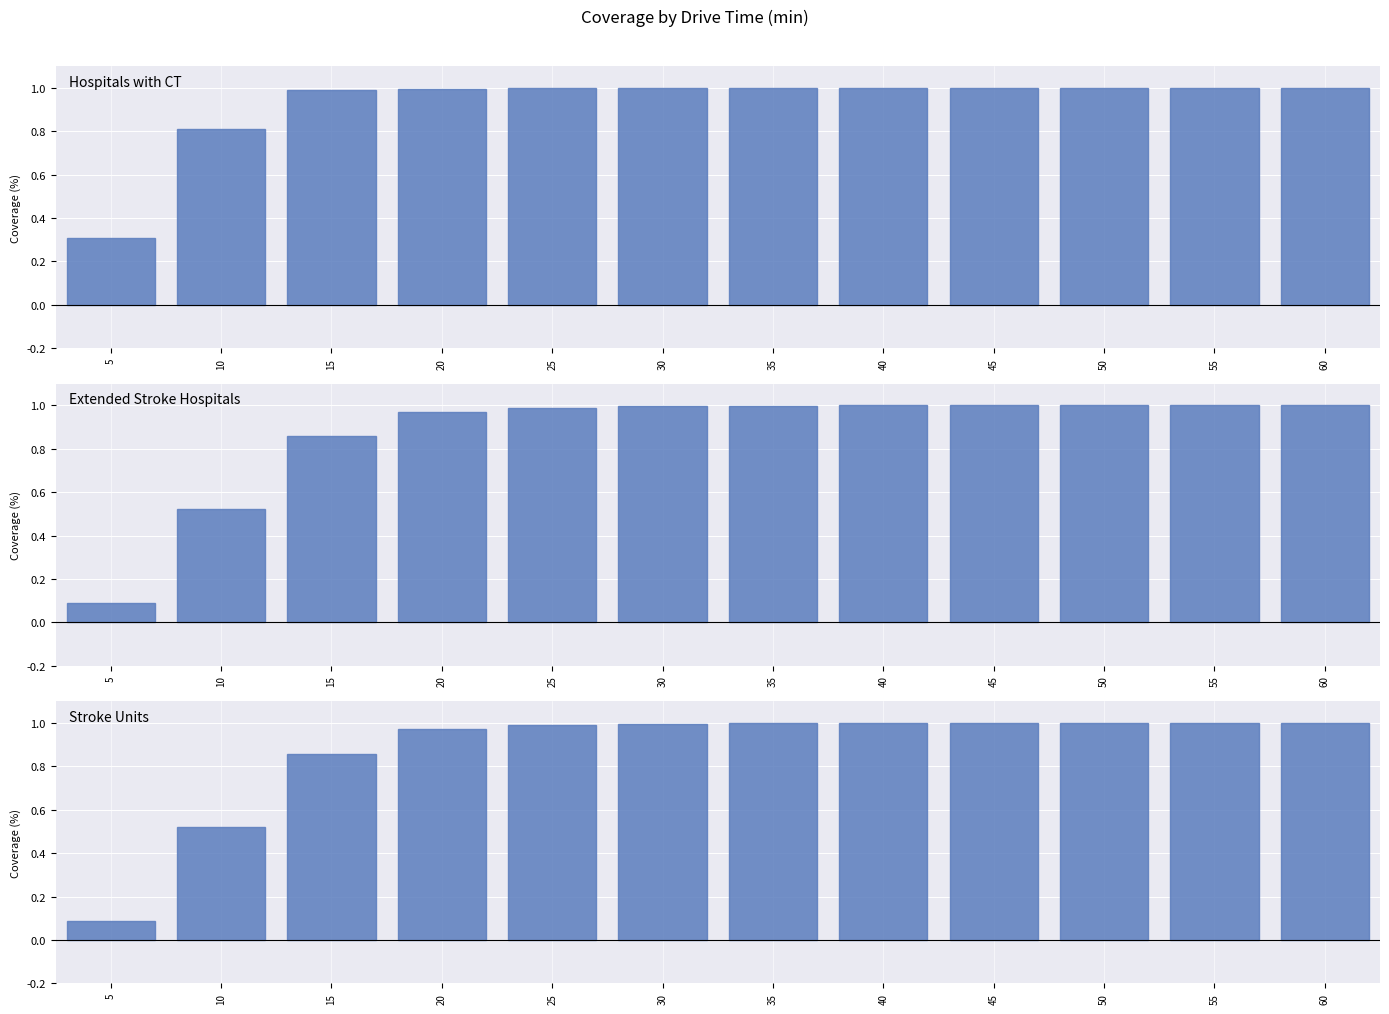

What value does the Extended Stroke Hospitals series have at 10?

0.5